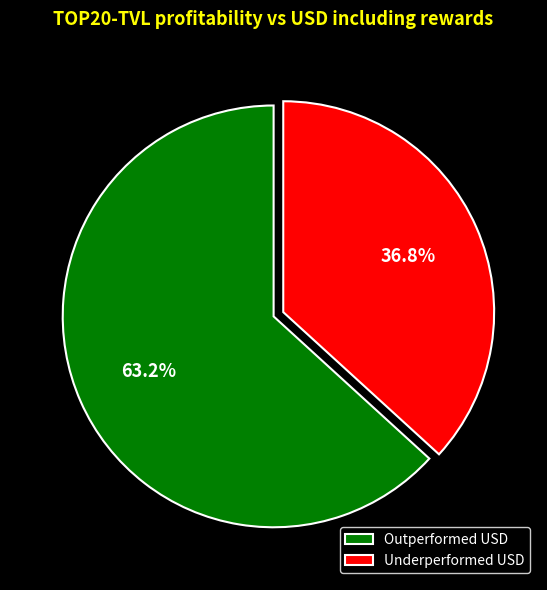

To the nearest percent, what is the difference between the largest and smallest slice percentages?

26%